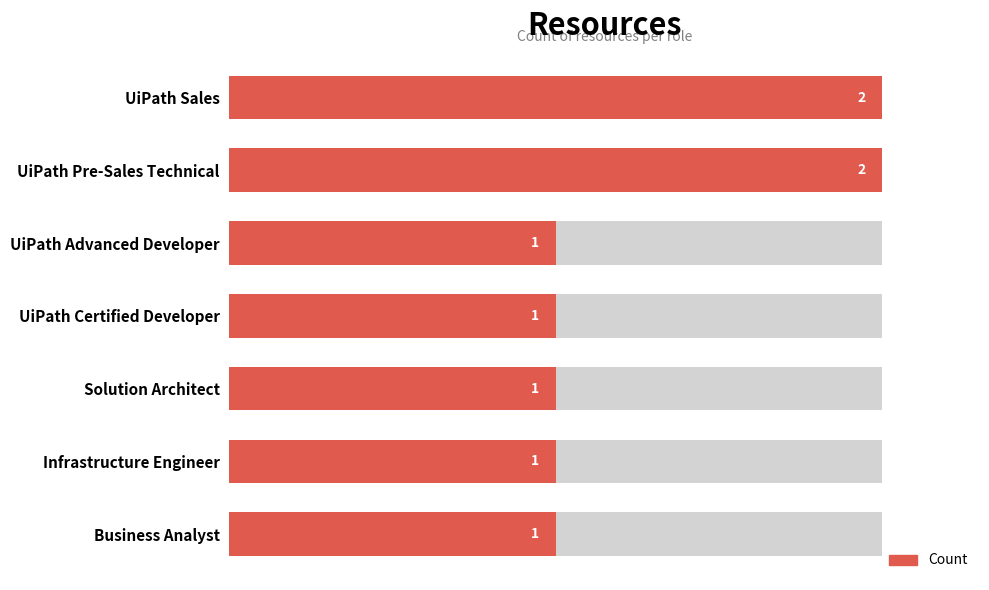

Reading left to right, extract all data points from this chart.

0=2	1=2	2=1	3=1	4=1	5=1	6=1